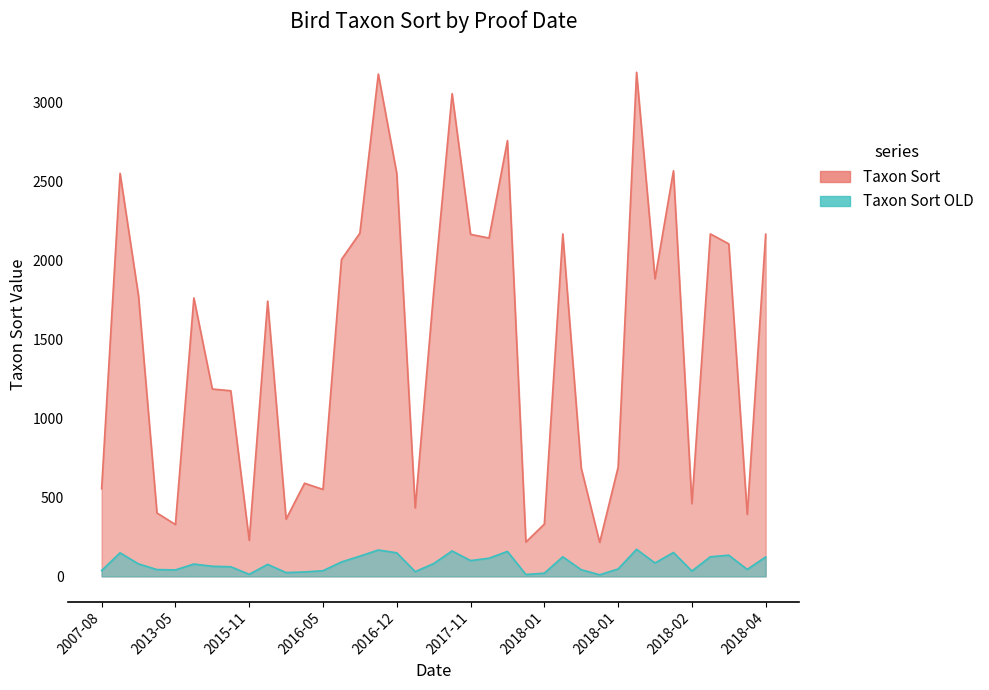

What is the approximate value of Taxon Sort at 2016-12, to the nearest 50?

2550